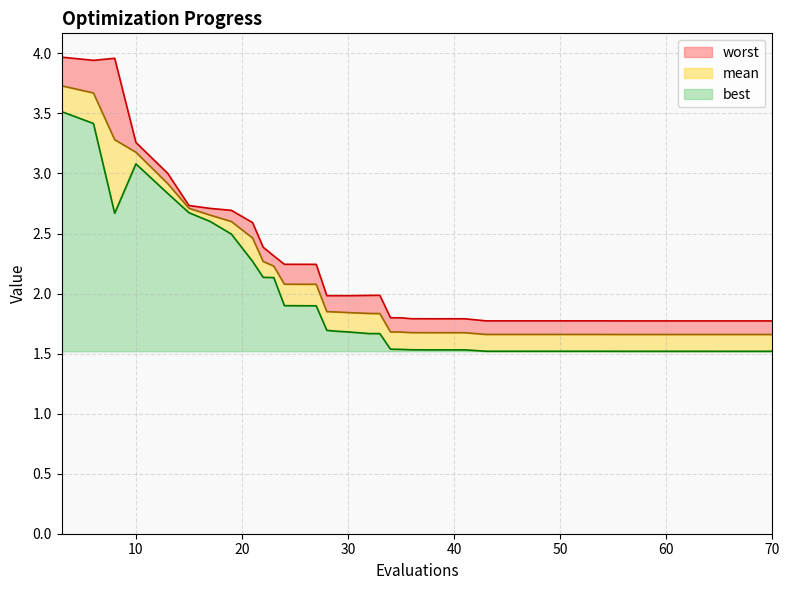

The value of best at 29 is 1.7. True or false?

True